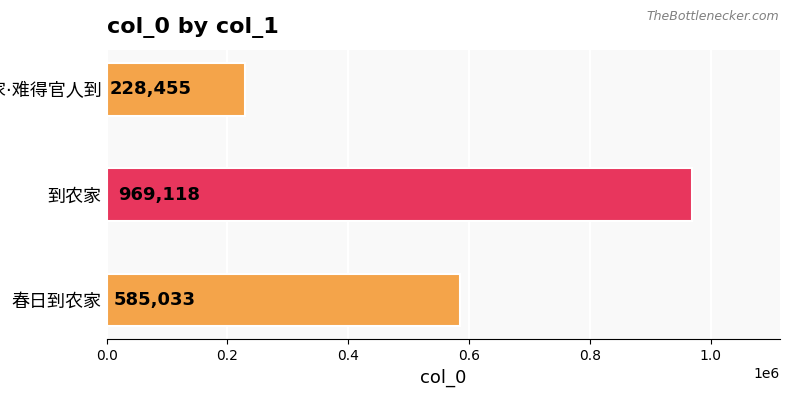

What is the sum of all values?

1782606